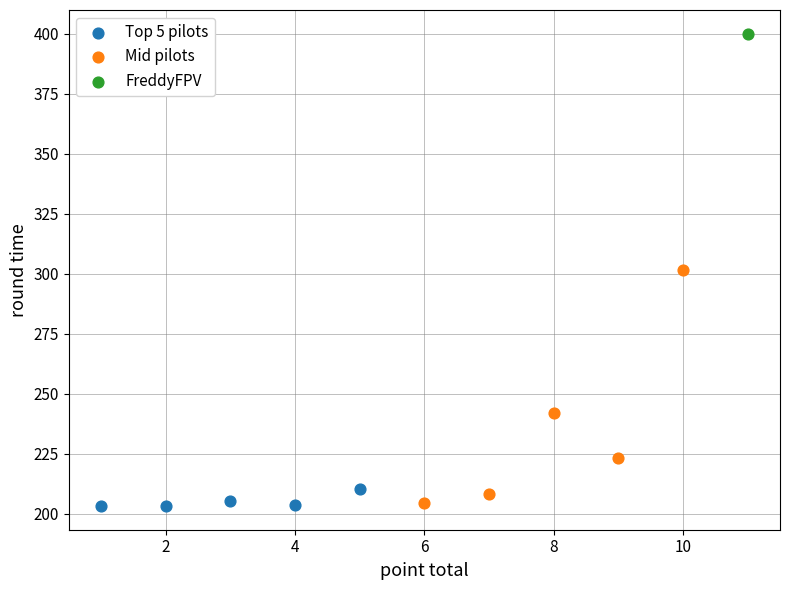

What are all the series names shown in the legend?

Top 5 pilots, Mid pilots, FreddyFPV